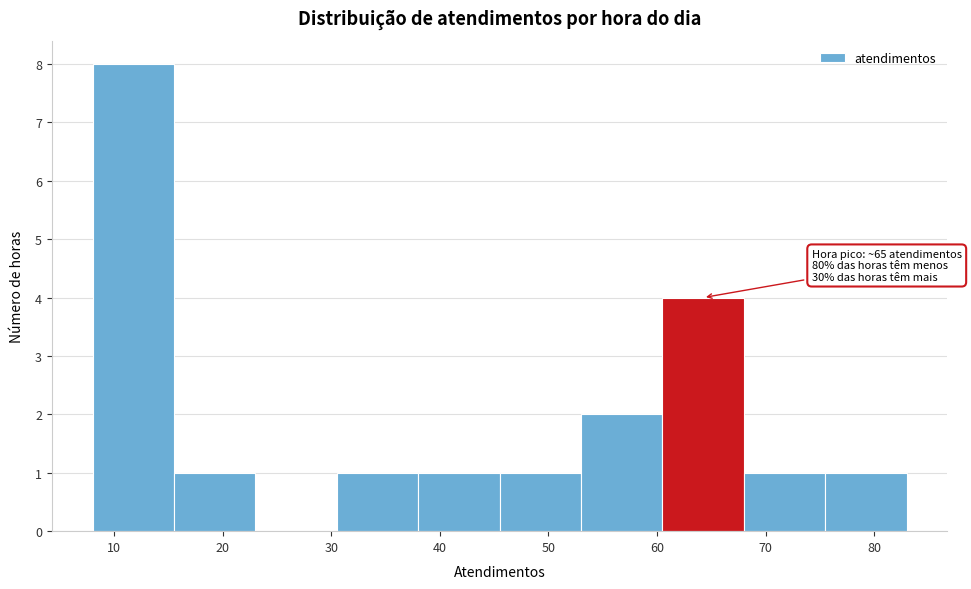

Over which range of the x-axis is the bar tallest?

8.0 to 15.5